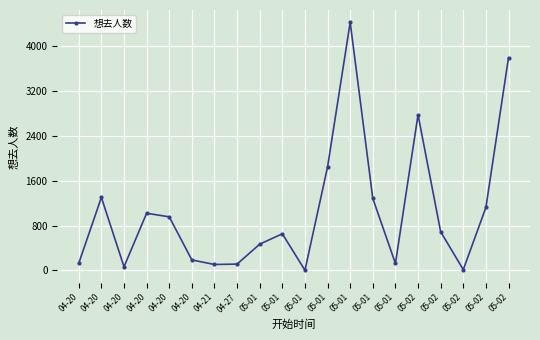

What is the difference between the second highest and minimum values?

3797